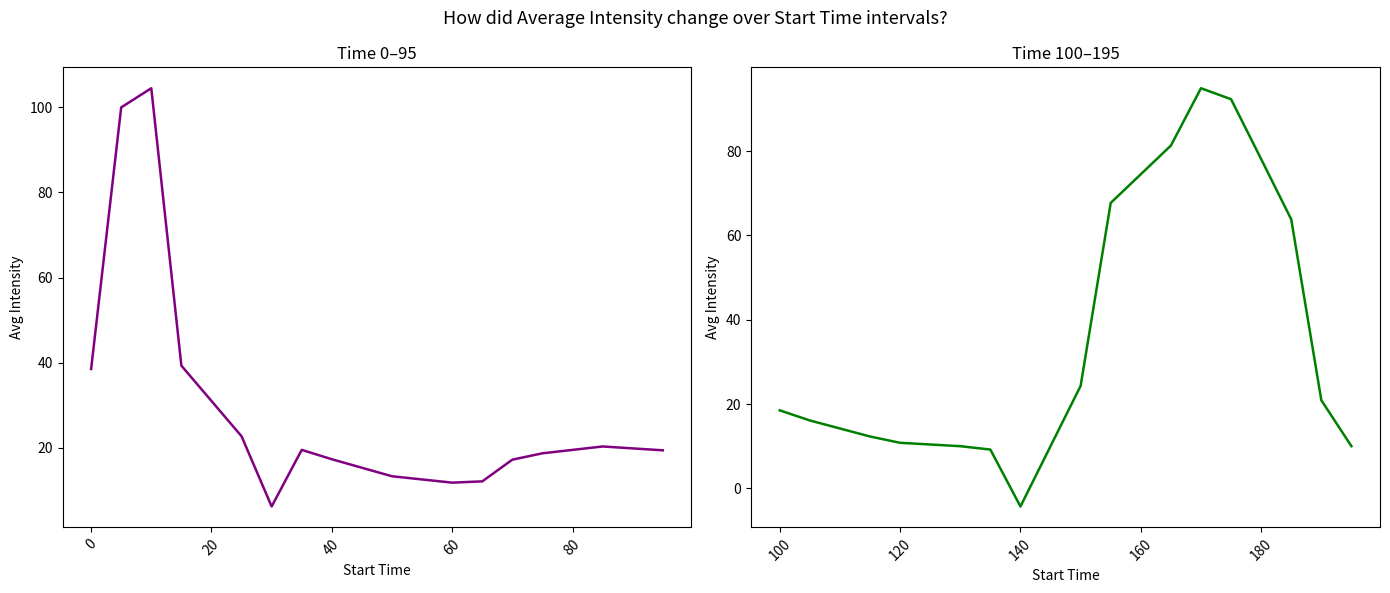

What is the difference between the maximum and minimum values in the avg_intensity (0–95) series?

98.3